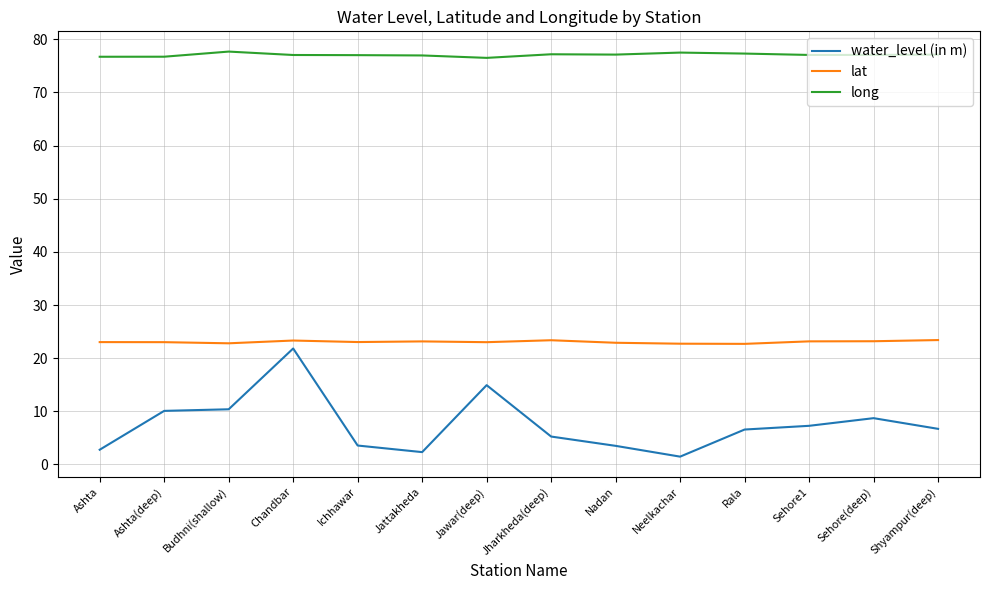

True or false: long has a value of 116.5 at Sehore(deep).

False